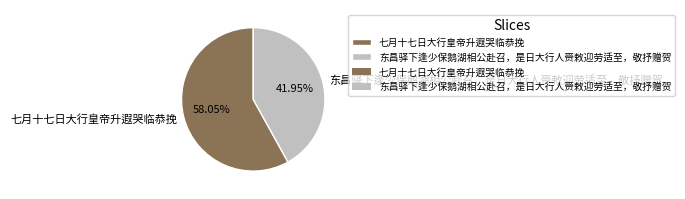

To the nearest percent, what is the combined percentage of 七月十七日大行皇帝升遐哭临恭挽 and 东昌驿下逢少保鹅湖相公赴召，是日大行人赍敕迎劳适至，敬抒赠贺?

100%